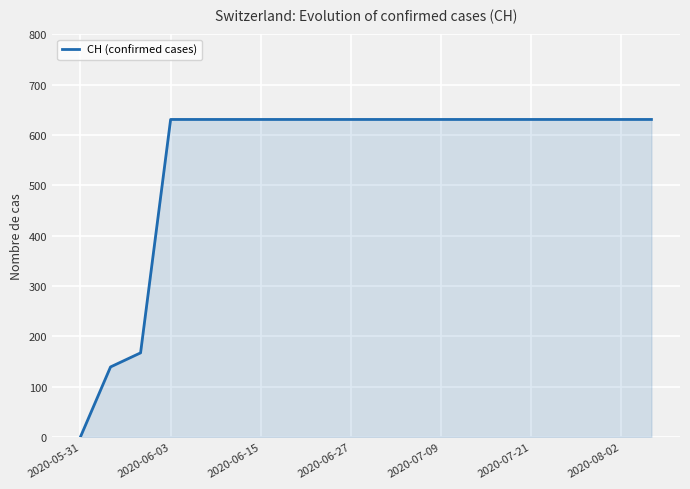

What is the maximum value shown in the chart?

631